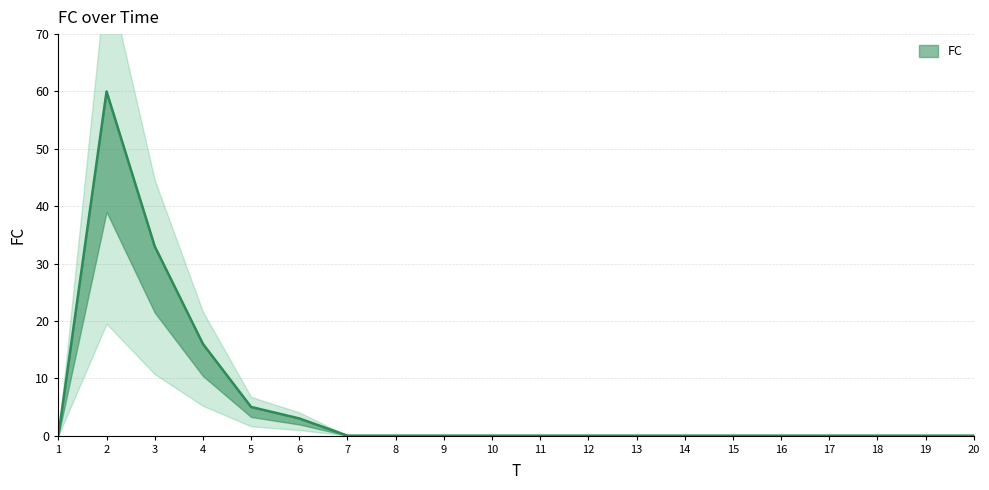

What is the sum of all values?

117